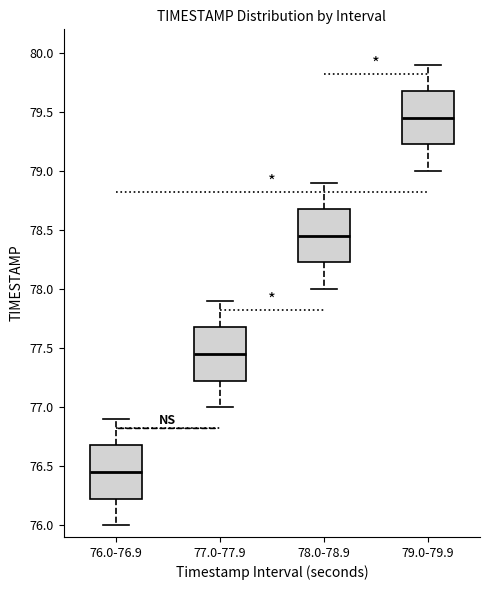

Which box's median line is the highest?

79.0-79.9